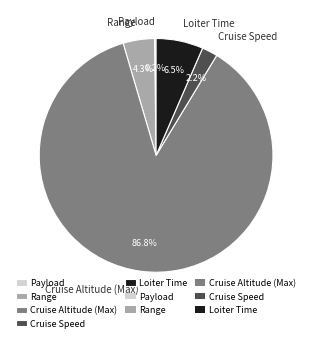

Does any single category account for the majority?

Yes